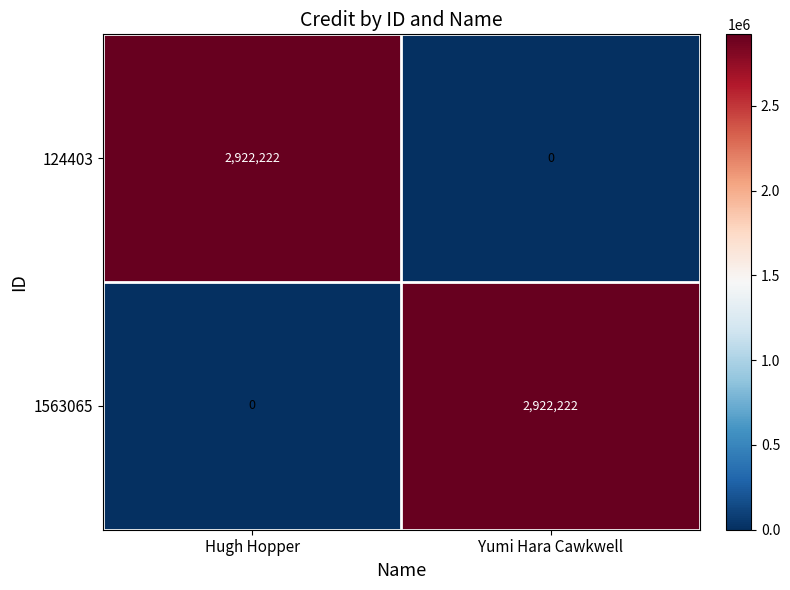

What is the difference between the maximum and minimum values in the 1563065 series?

2922222